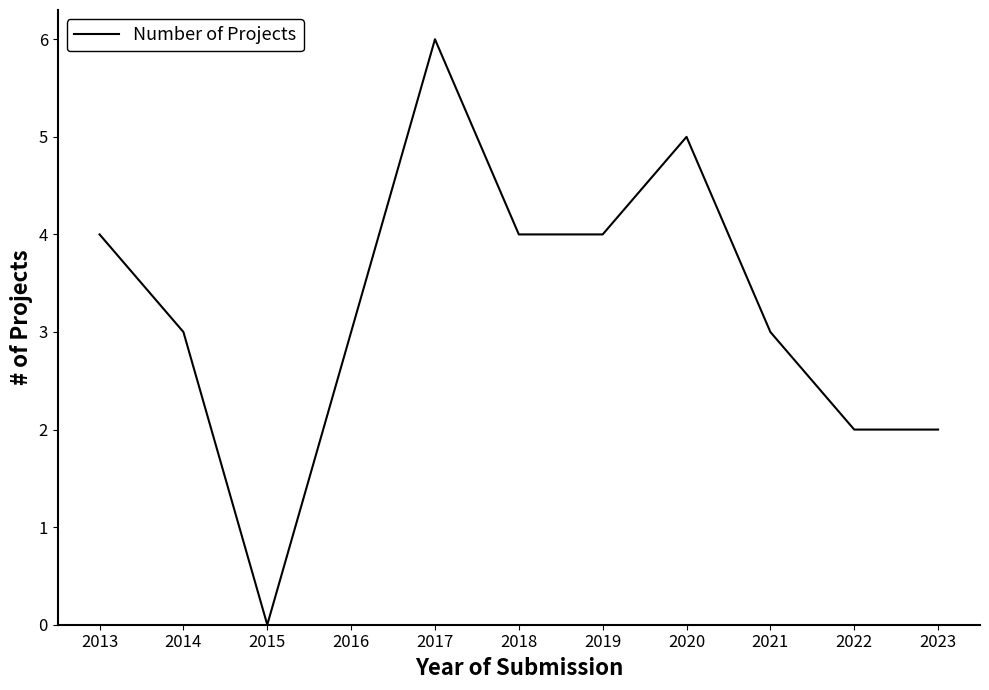

True or false: there are more than 2 points higher than both neighbors.

False